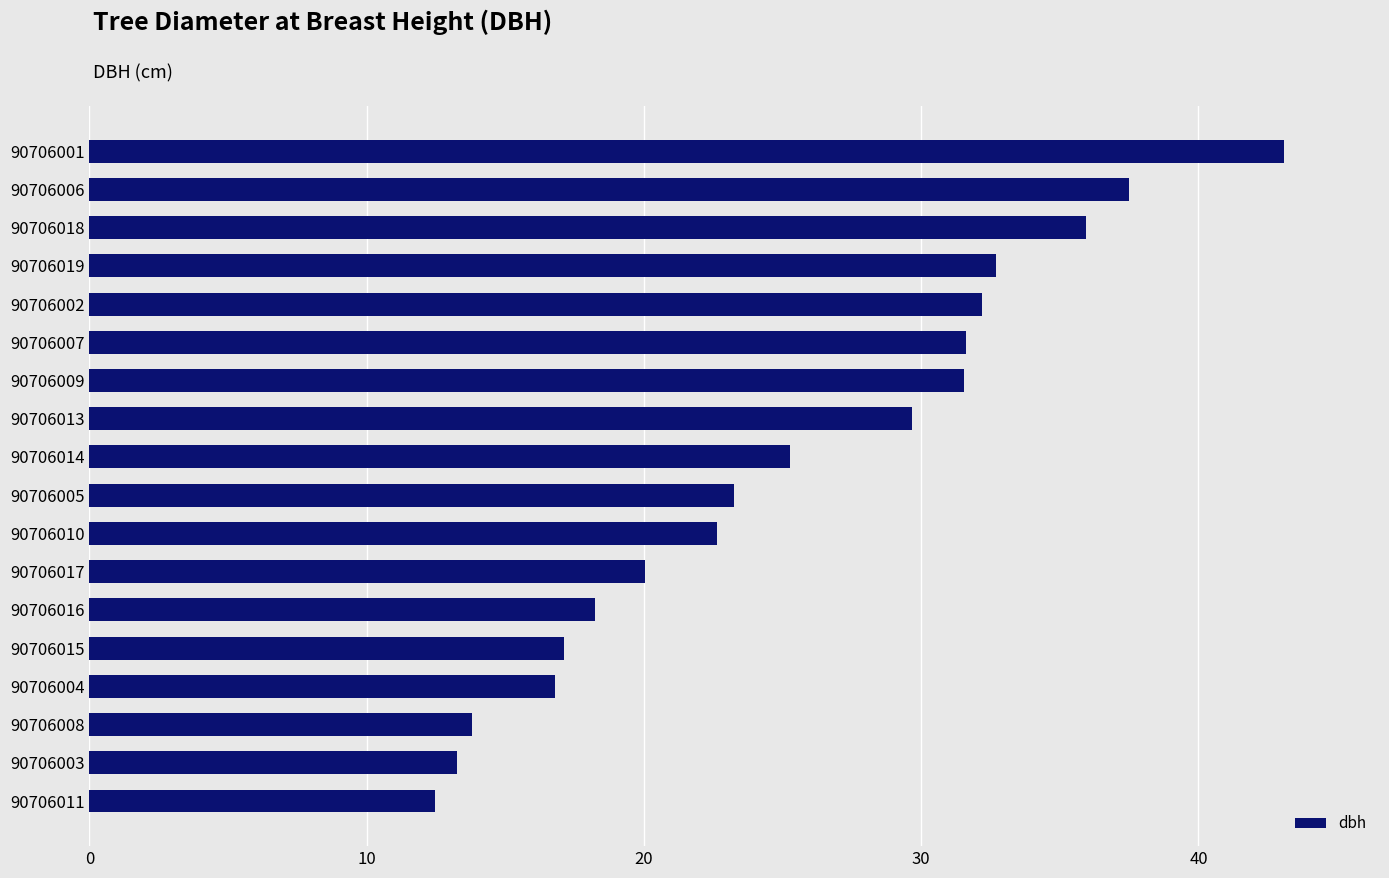

What is the ratio of the value at 90706006 to the value at 90706010?

1.7